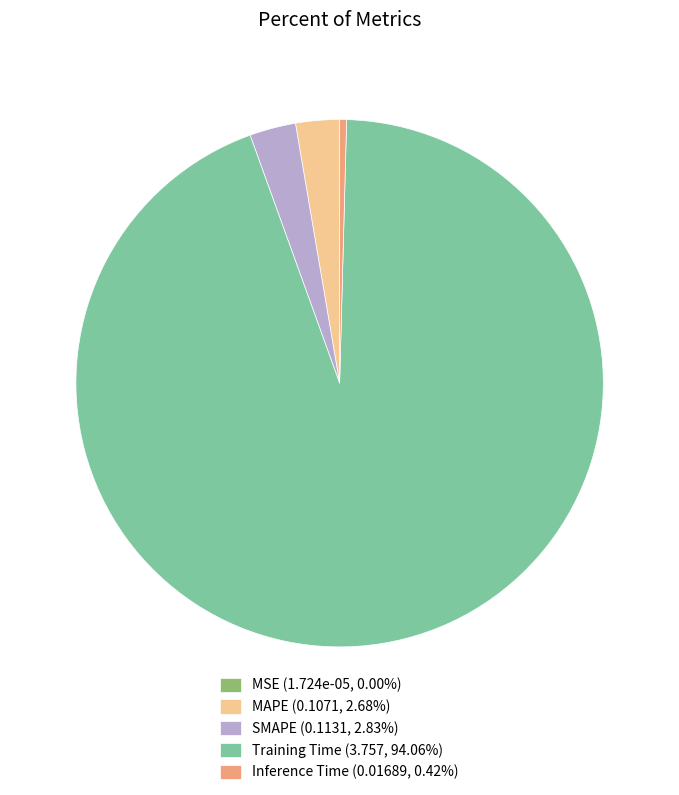

Do Inference Time (0.01689, 0.42%) and MAPE (0.1071, 2.68%) together represent more than half of the pie?

No